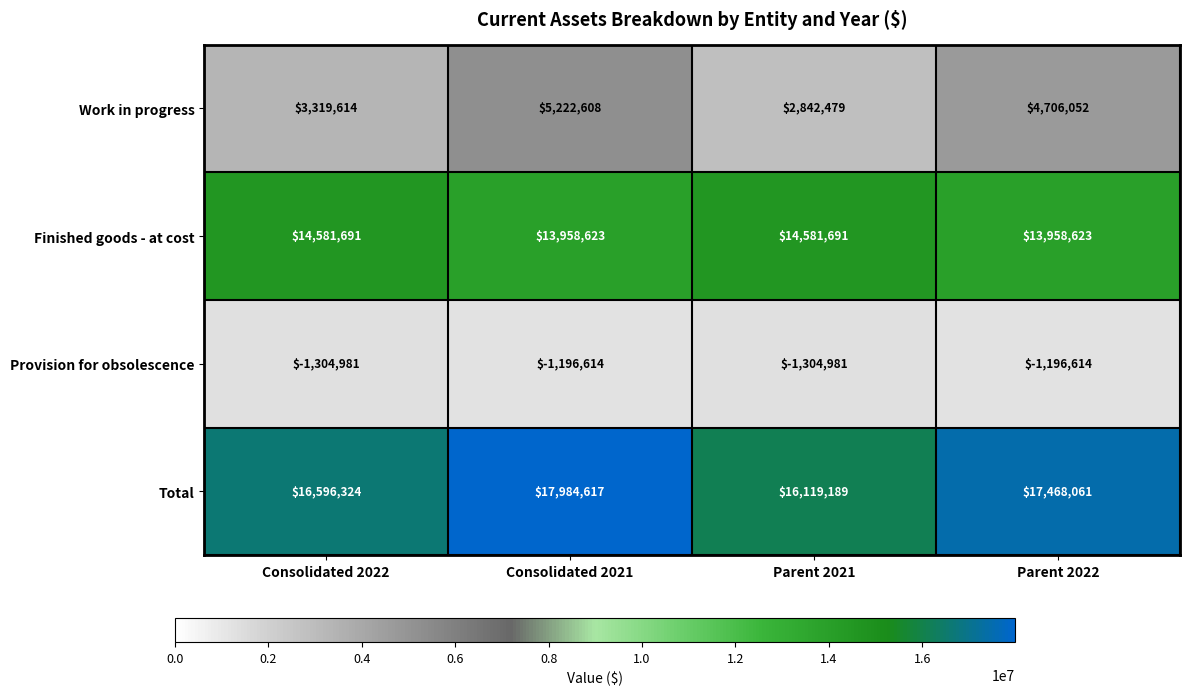

Which series has the widest spread of values?

Work in progress